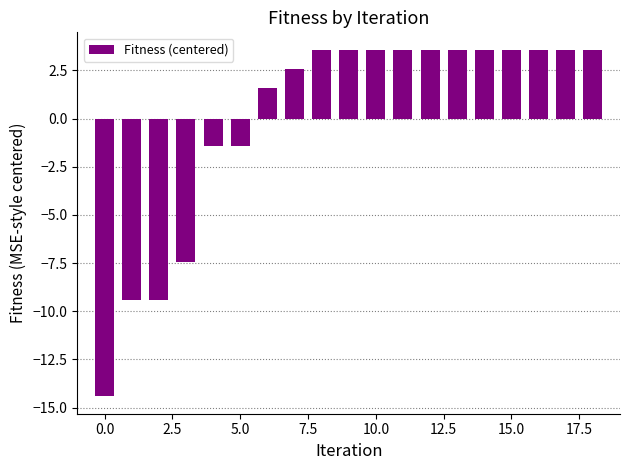

What is the difference between the maximum and second lowest values?

13.0